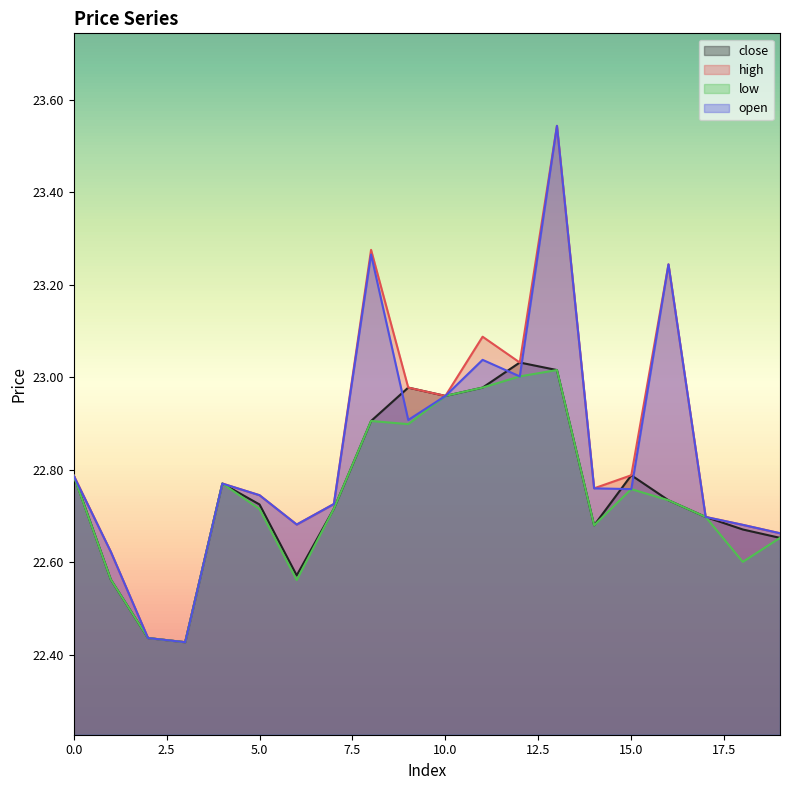

At which category does open reach its first local valley?

3